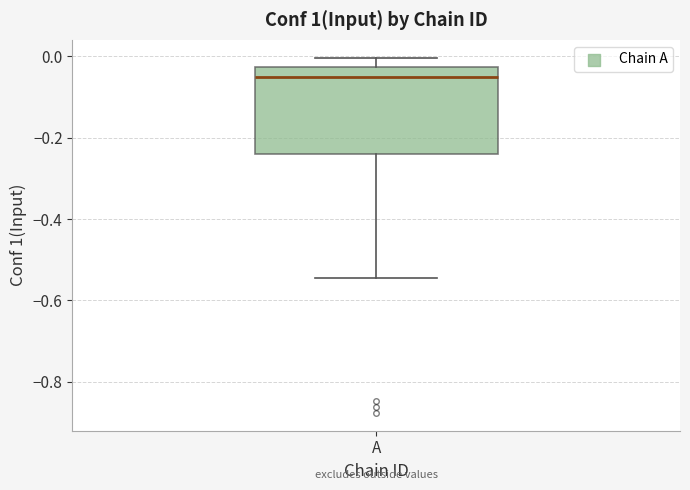

Where does the upper whisker of the box for A end on the y-axis? The values are not printed on the chart, so give them approximately, as read against the axis.

0.00